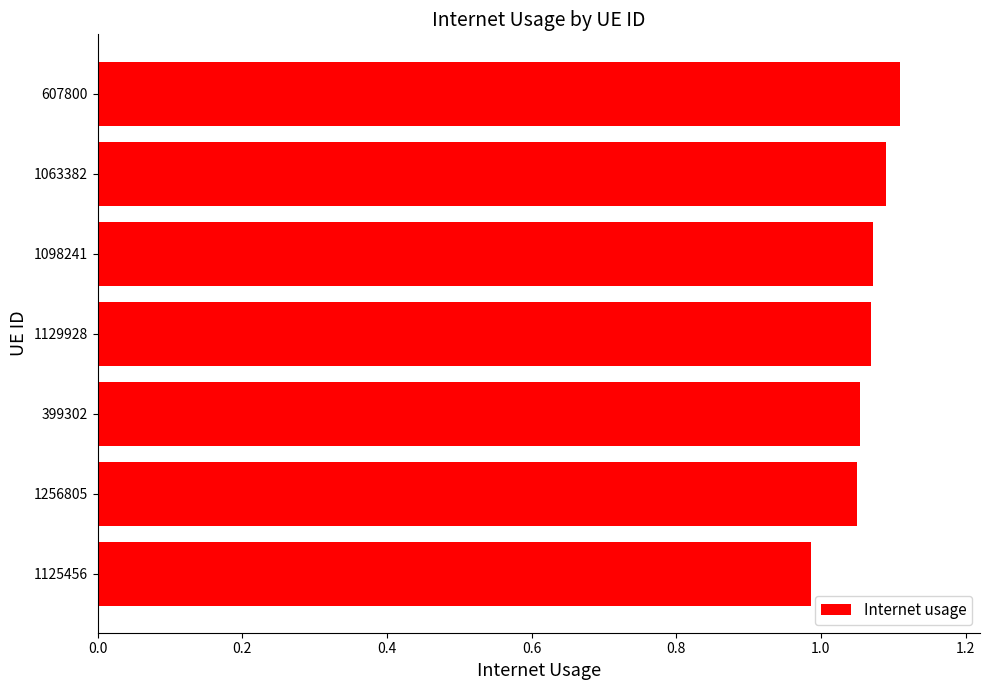

How many bars are there in total?

7